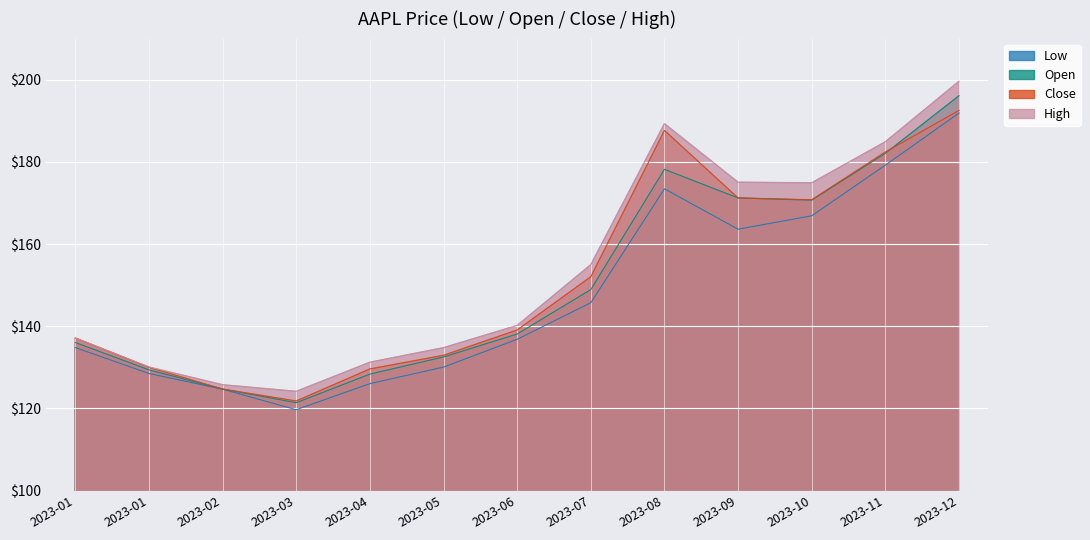

At which label does High reach its minimum?

2023-03